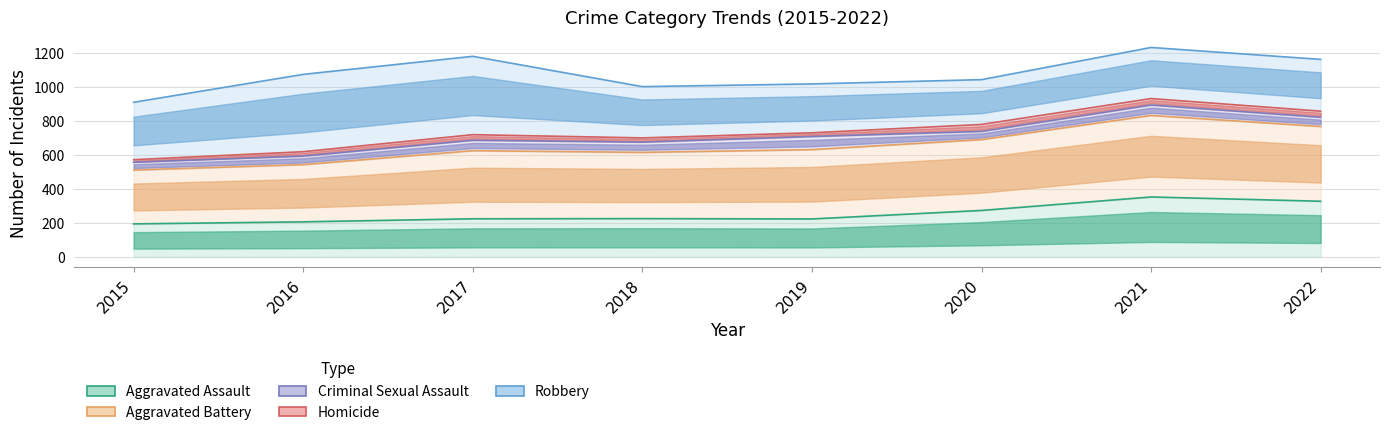

In Criminal Sexual Assault, how many points are higher than both neighbors (excluding endpoints)?

2